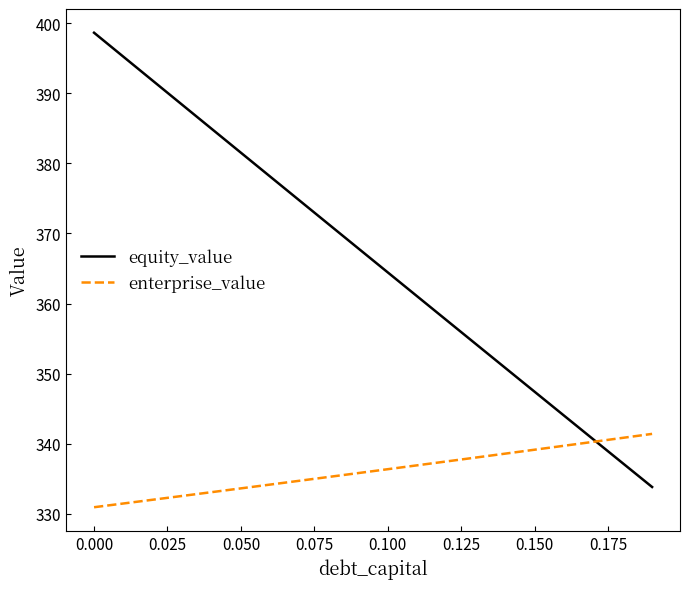

Which series has the largest total across all categories?

equity_value